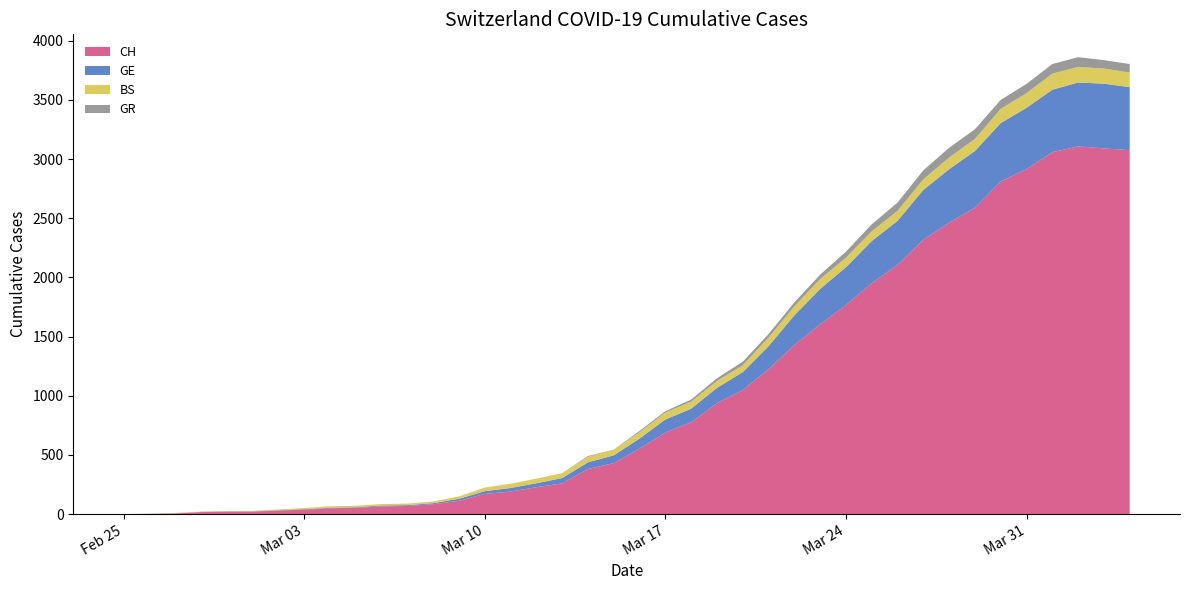

Reading right to left, list all the values displayed in this chart.

CH: 3075	3090	3107	3058	2915	2811	2589	2462	2318	2106	1951	1766	1604	1428	1224	1047	937	775	688	553	430	381	259	227	190	170	112	83	68	65	52	49	37	29	20	19	16	5	1	0
GE: 533	547	540	528	518	493	479	452	421	372	356	320	298	251	194	152	129	115	111	85	66	56	45	33	30	23	17	9	7	7	5	4	4	3	3	3	2	1	1	0
BS: 123	128	132	136	124	120	102	99	90	84	82	80	84	76	73	58	59	60	59	53	49	46	42	39	36	31	20	14	13	13	13	13	10	7	4	4	3	3	0	0
GR: 72	71	82	81	78	76	82	82	76	70	59	51	37	33	30	30	22	17	11	11	0	7	0	0	0	0	0	0	0	0	0	0	0	0	0	0	0	0	0	0